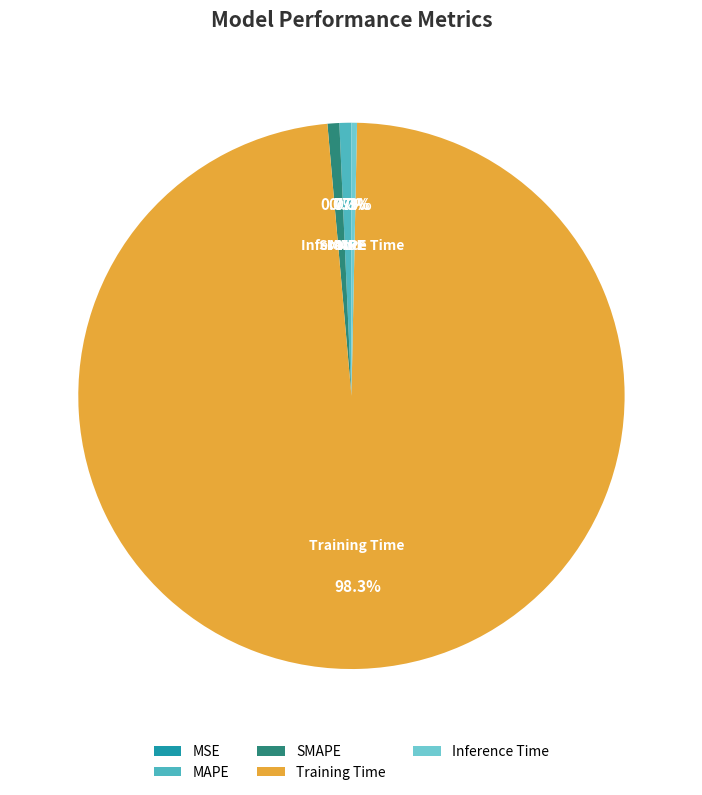

Is there any slice that represents more than half of the pie?

Yes